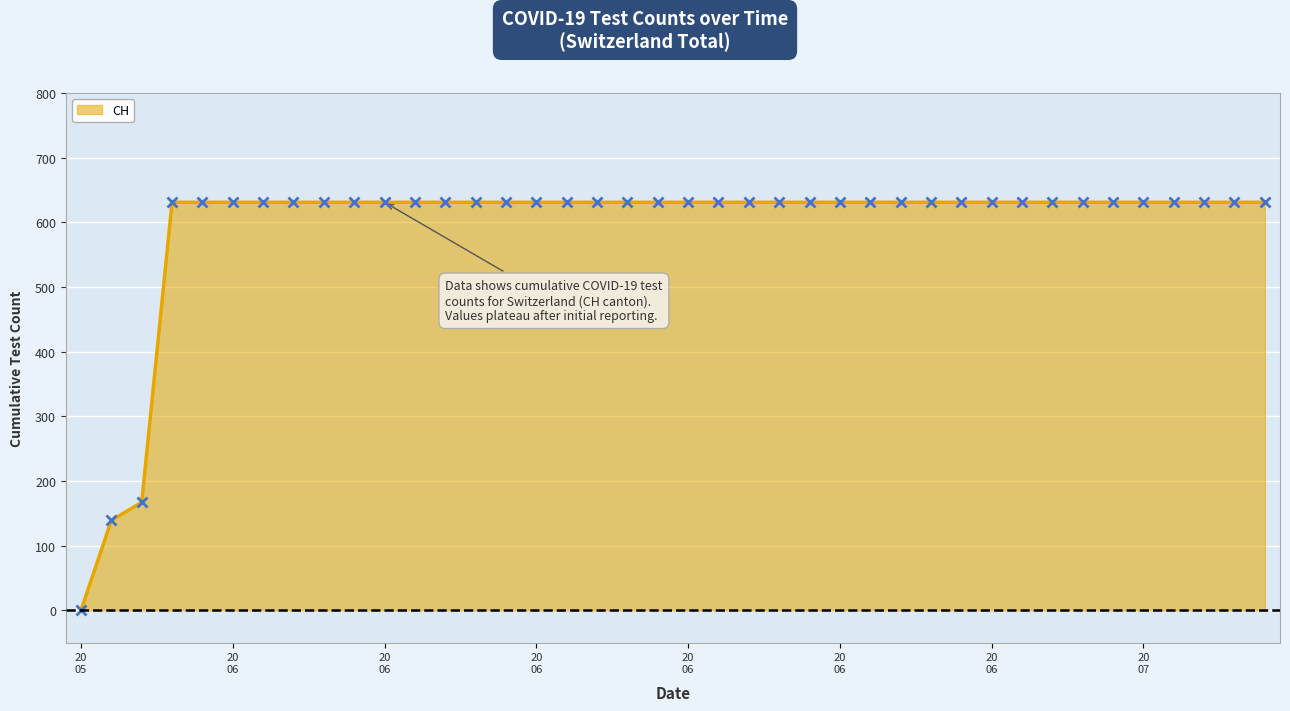

What is the greatest value displayed?

631